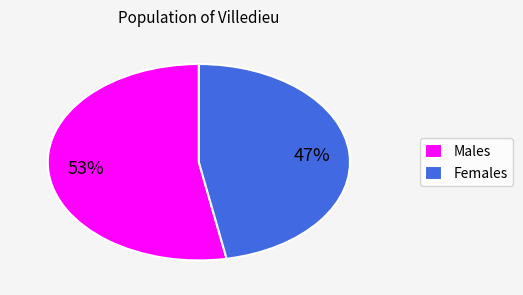

To the nearest percent, what is the difference between the largest and smallest slice percentages?

6%